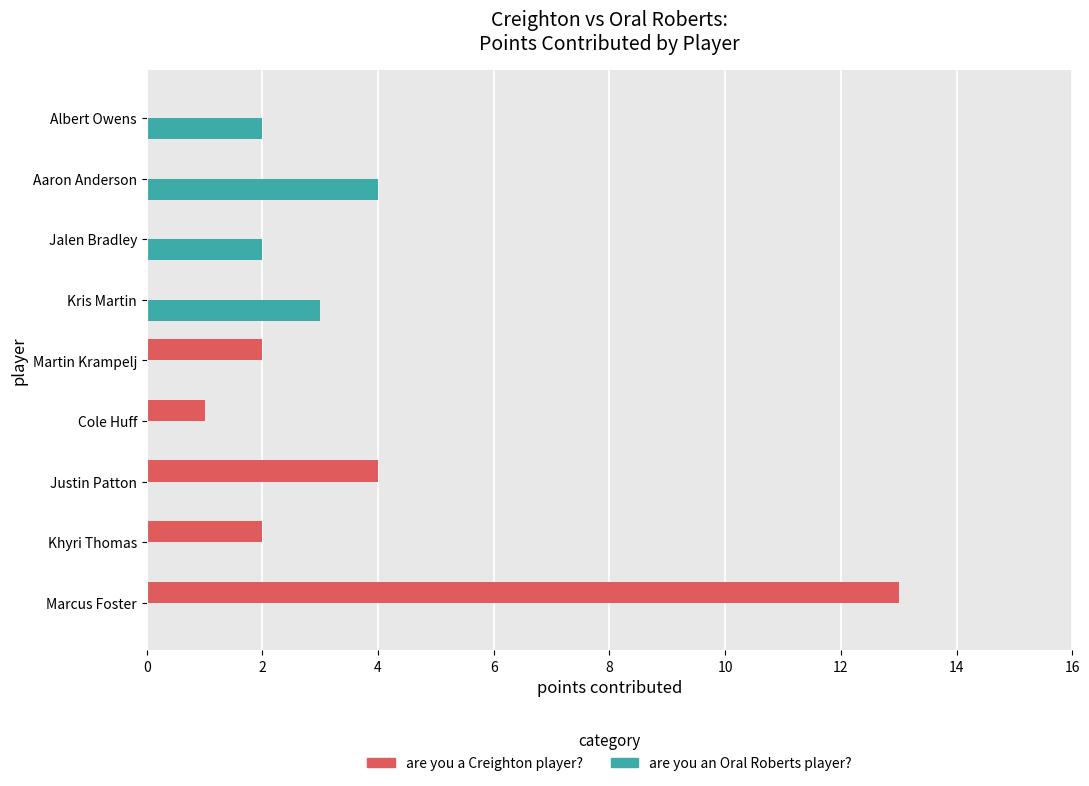

The are you a Creighton player? series shows 2 at Khyri Thomas. True or false?

True